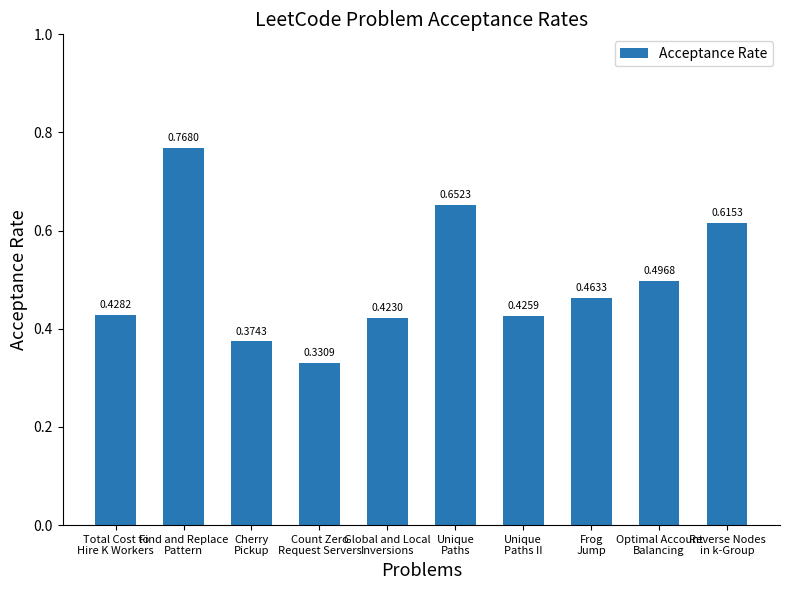

What is the sum of all values?

5.0